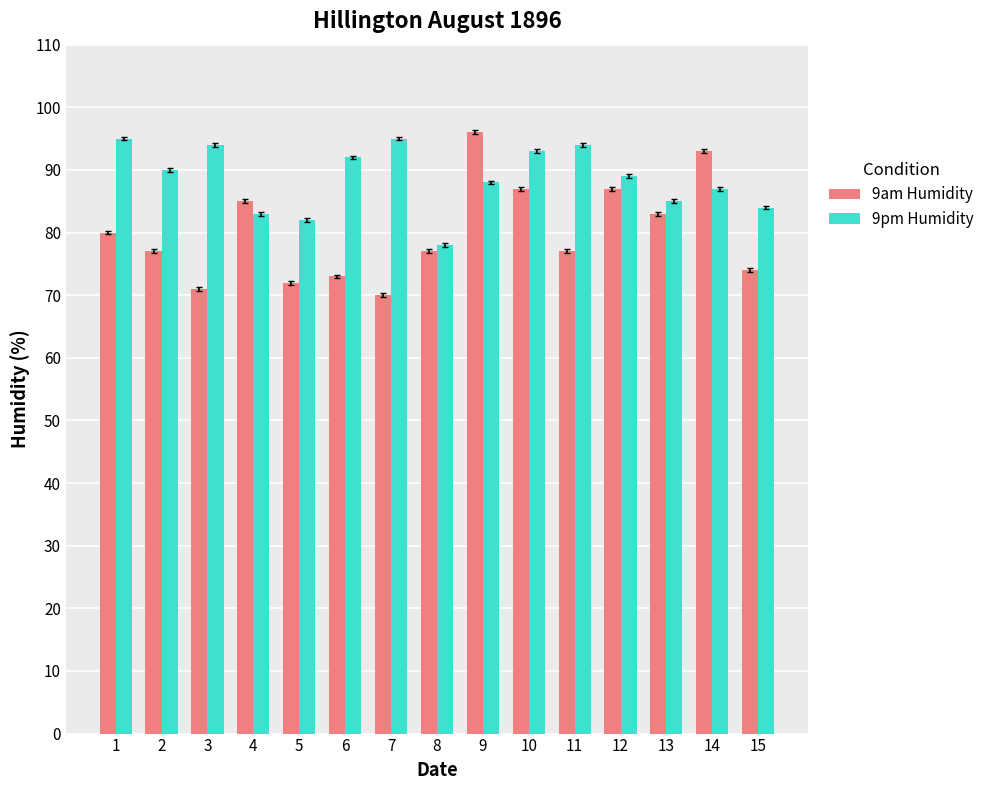

Between 5 and 11, which series saw the biggest shift?

9pm Humidity